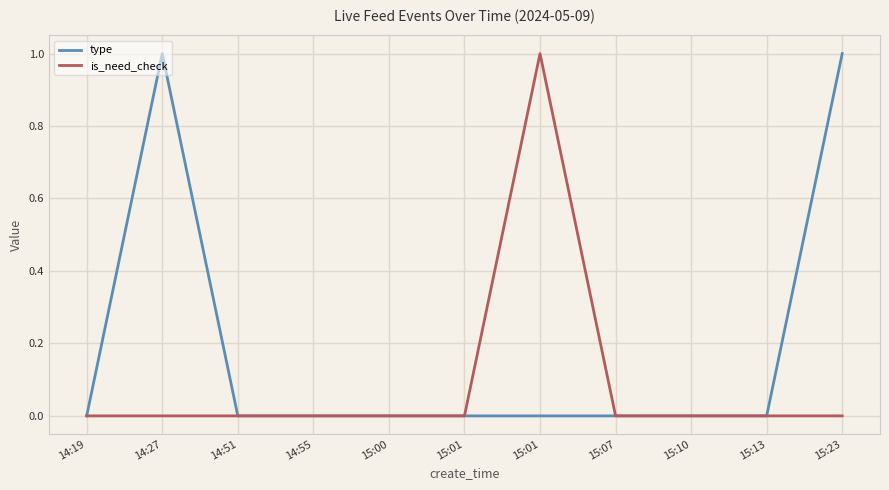

What are all the series names shown in the legend?

type, is_need_check